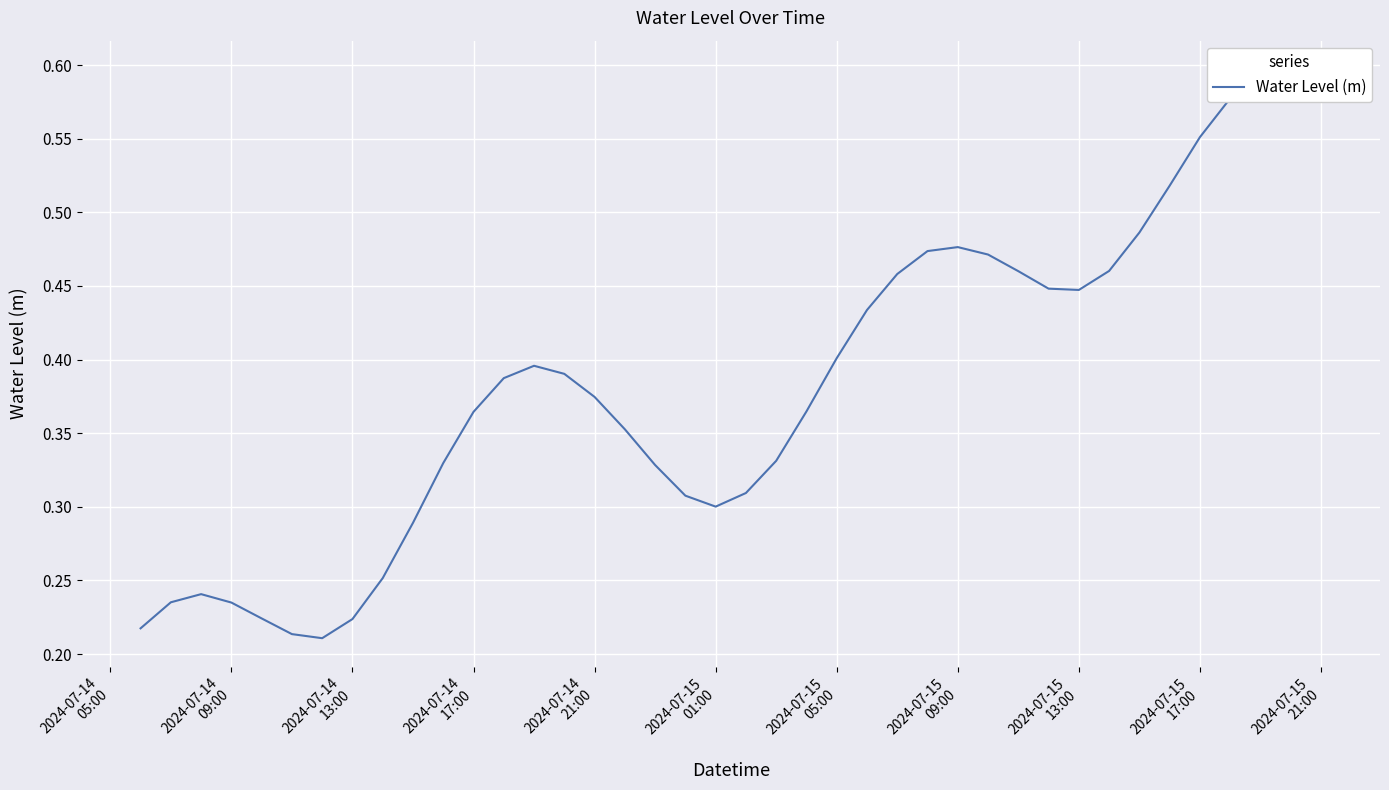

What is the difference between the maximum and minimum values?

0.4